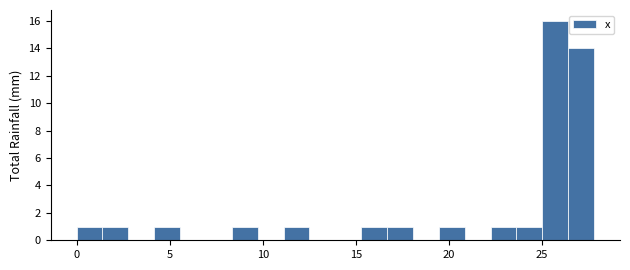

Read against the x-axis, roughly where is the centre of the tallest bar?

25.5